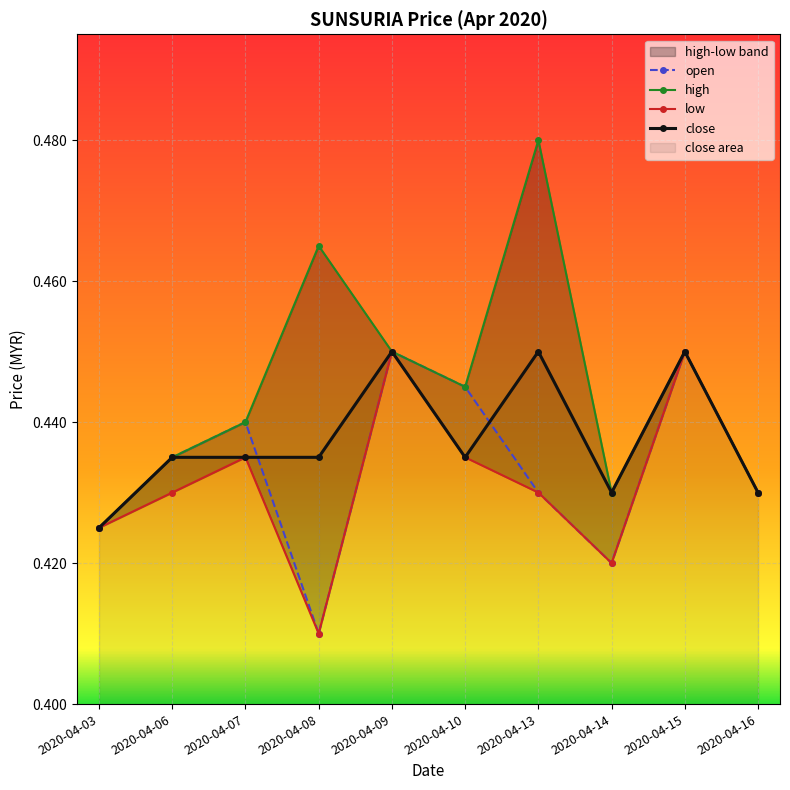

What is the difference between the highest and lowest values at 2020-04-08?

0.1